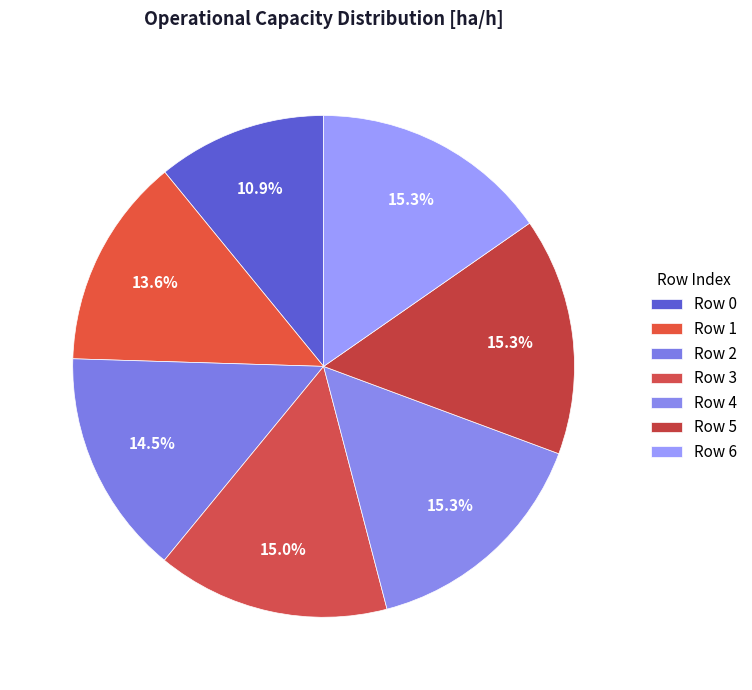

How many slices are in this pie chart?

7